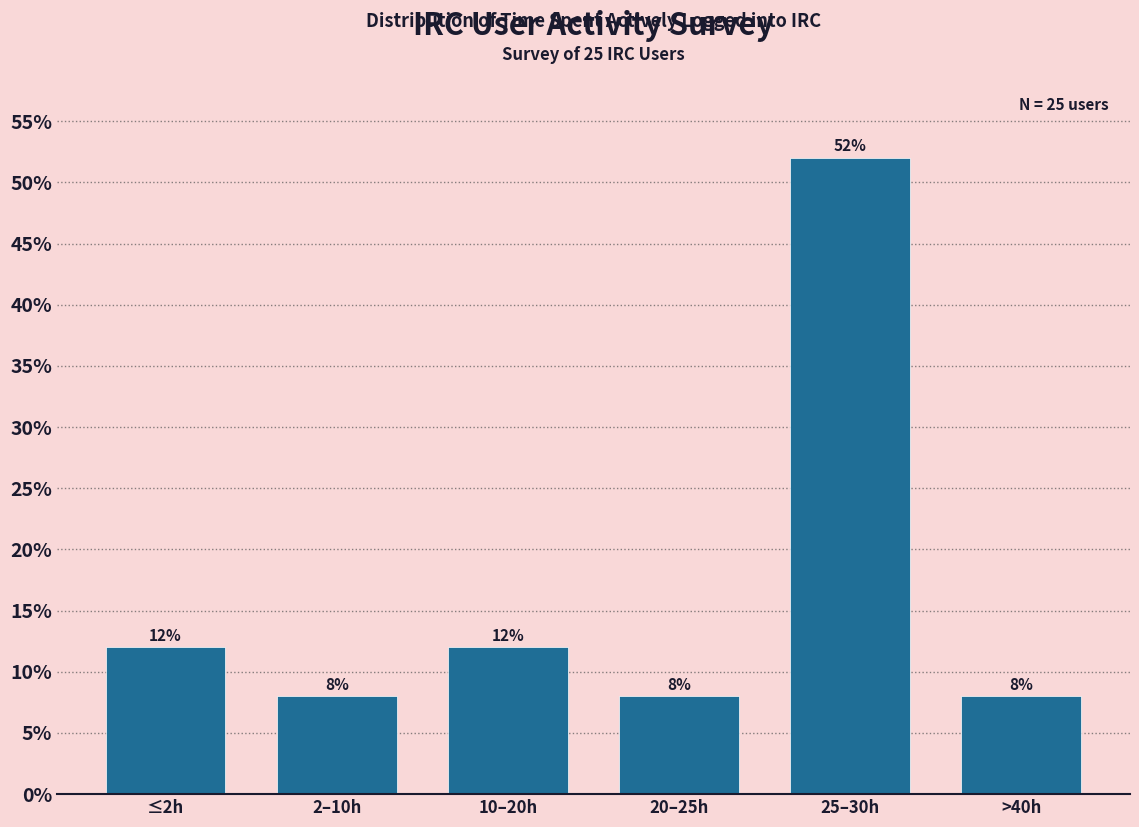

Reading left to right, extract all data points from this chart.

≤2h=12	2–10h=8	10–20h=12	20–25h=8	25–30h=52	>40h=8